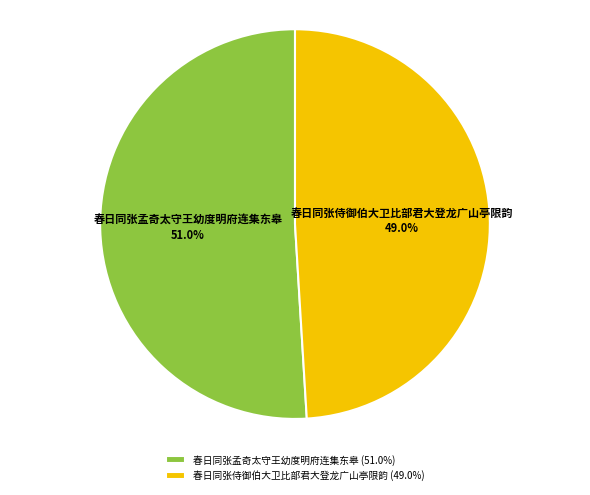

To the nearest percent, what is the combined percentage of 春日同张侍御伯大卫比部君大登龙广山亭限韵 and 春日同张孟奇太守王幼度明府连集东皋?

100%